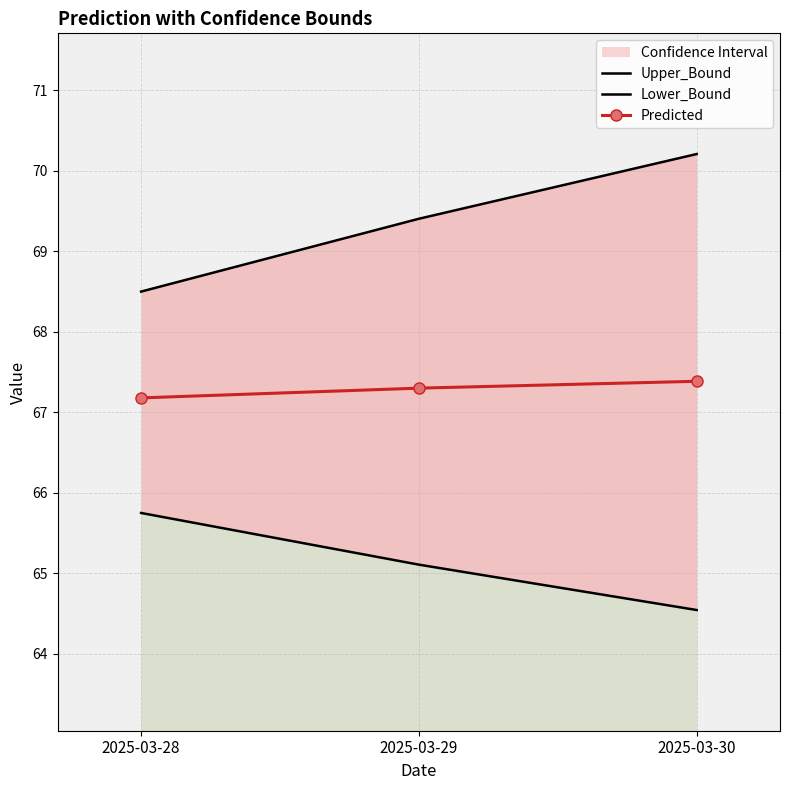

Reading left to right, extract all data points from this chart.

Upper_Bound: 68.5	69.4	70.2
Lower_Bound: 65.7	65.1	64.5
Predicted: 67.2	67.3	67.4